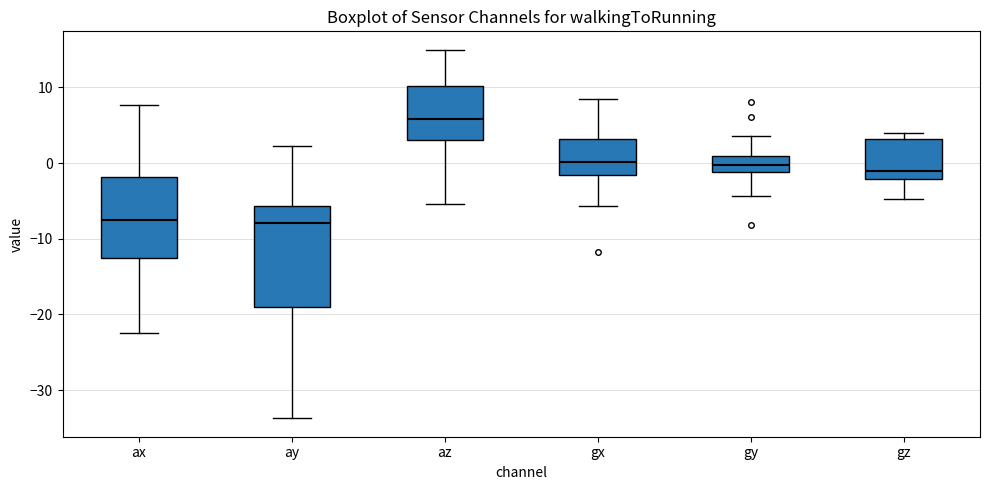

Which box is the tallest, from its lower edge to its upper edge?

ay